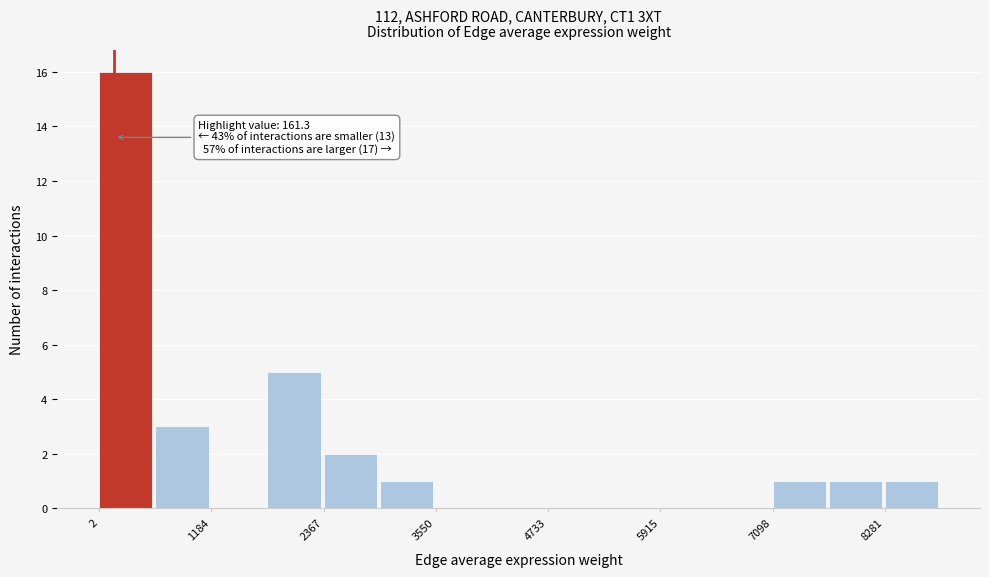

Around what value on the x-axis is the tallest bar? Give the approximate position of its centre, as read against the axis.

200